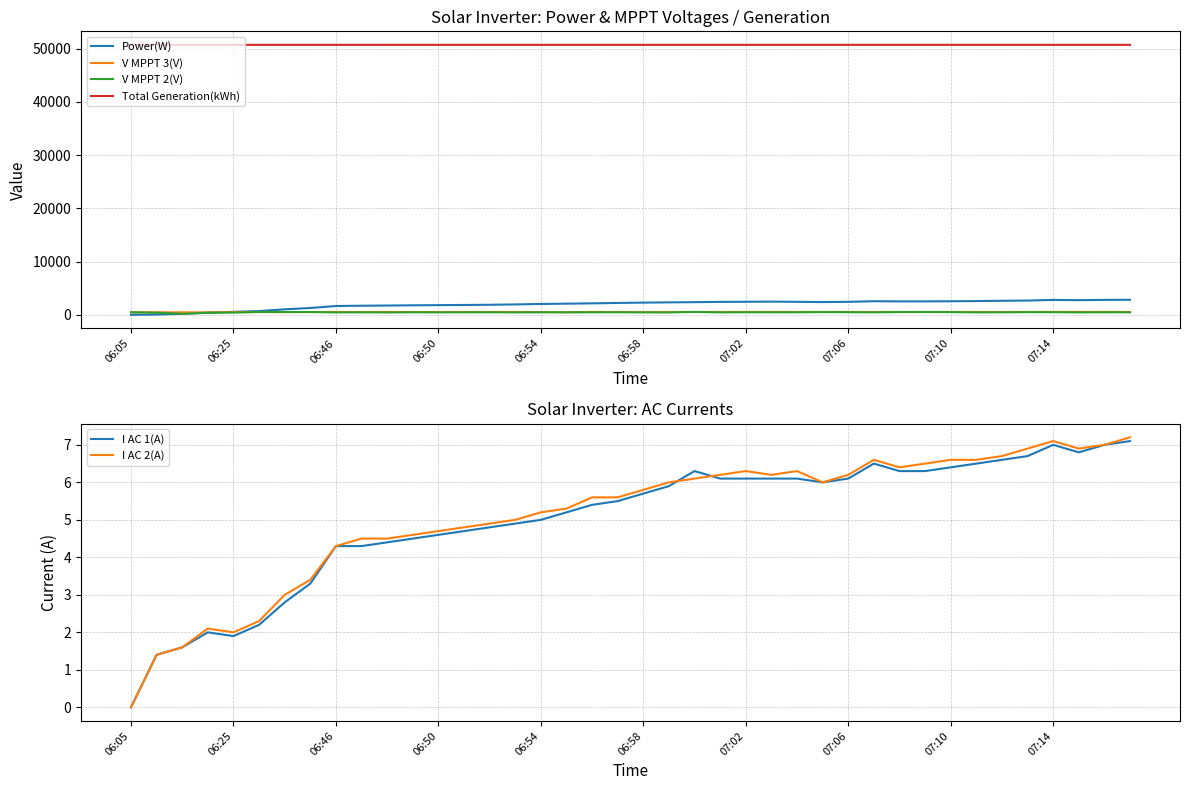

True or false: Total Generation(kWh) and Power(W) intersect in this chart.

False